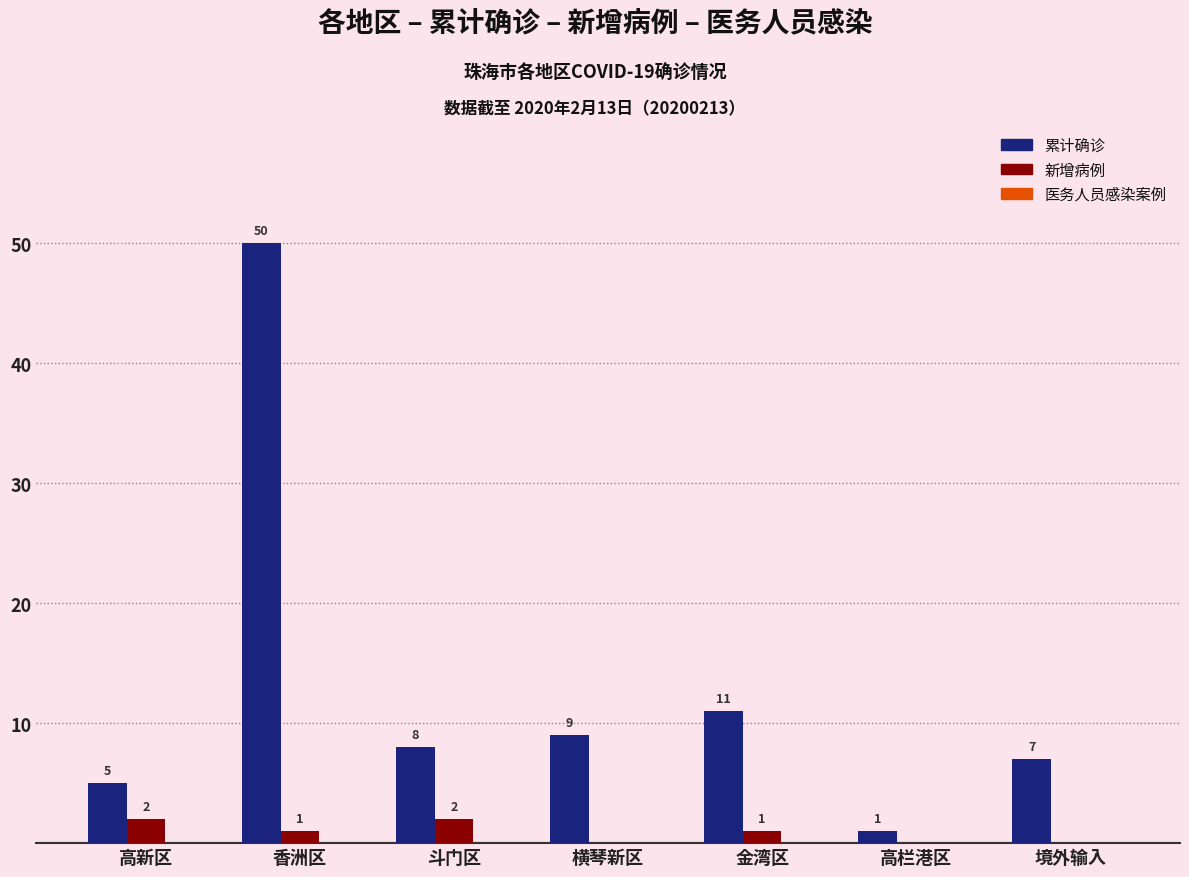

What is the maximum value shown in the chart?

50